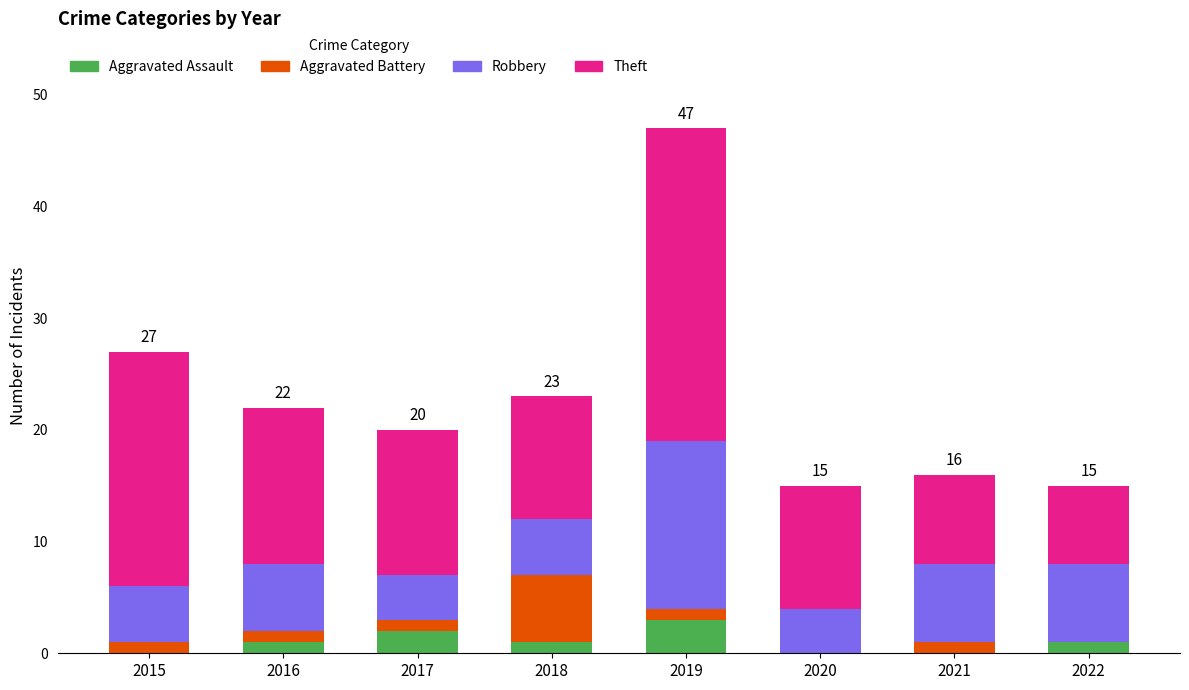

What is the highest value of the Aggravated Assault series?

3